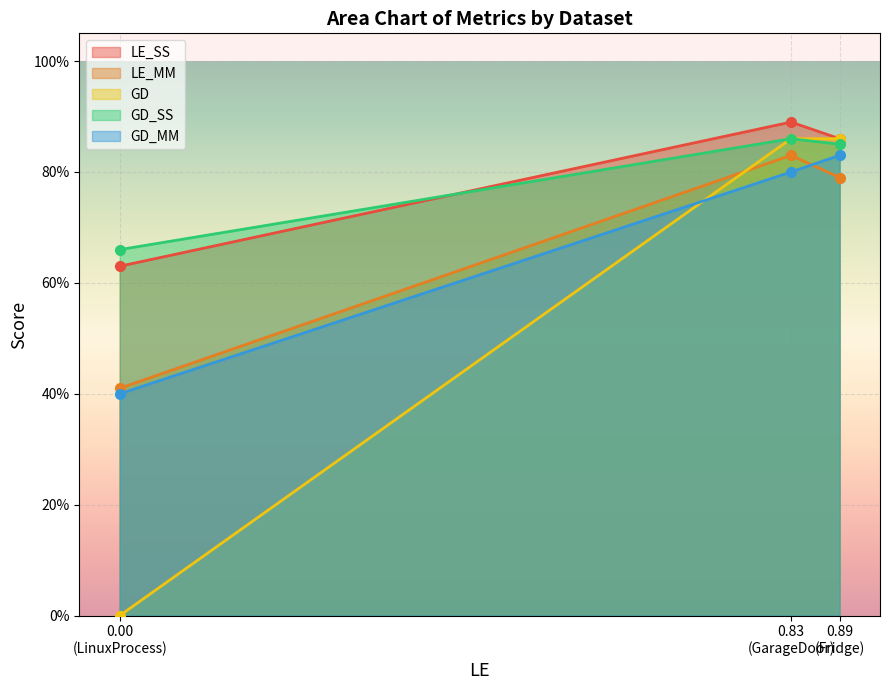

What is the difference between the highest and lowest values at Fridge?

0.1